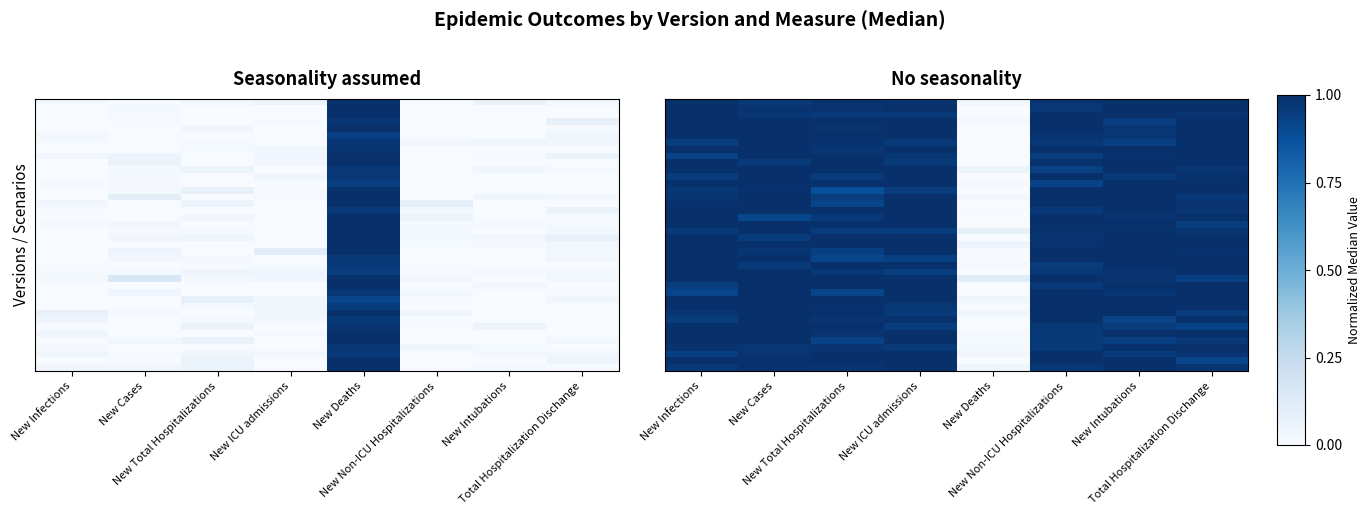

How many data points does each series have?

8